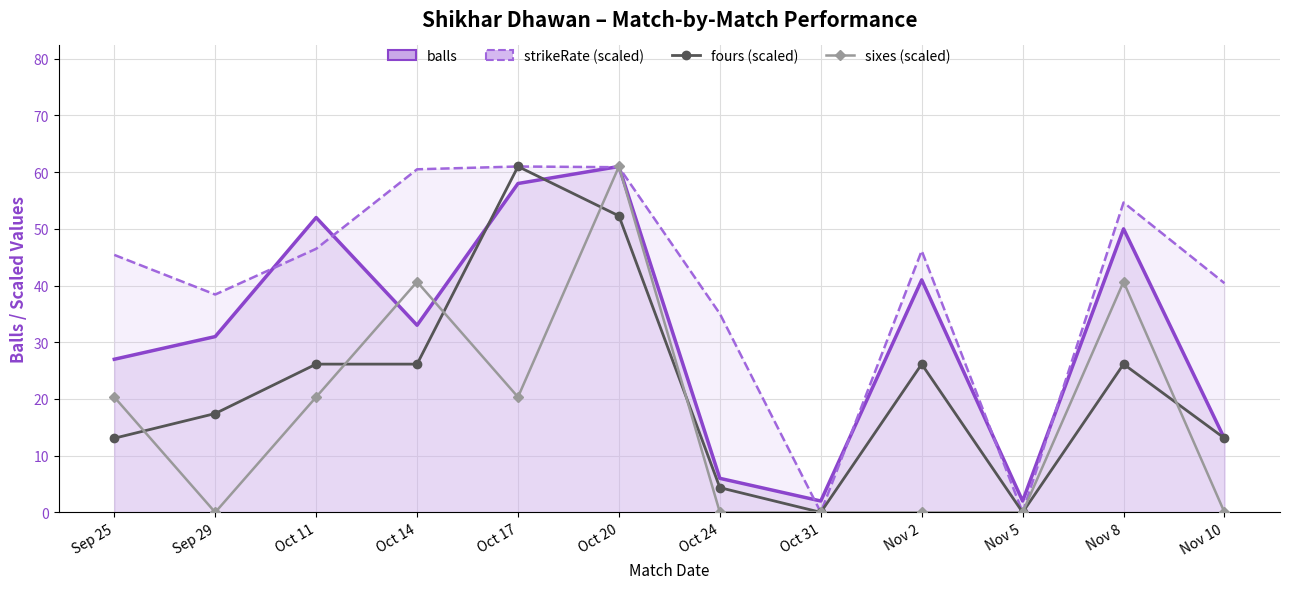

What is the average value of the strikeRate series?

40.7